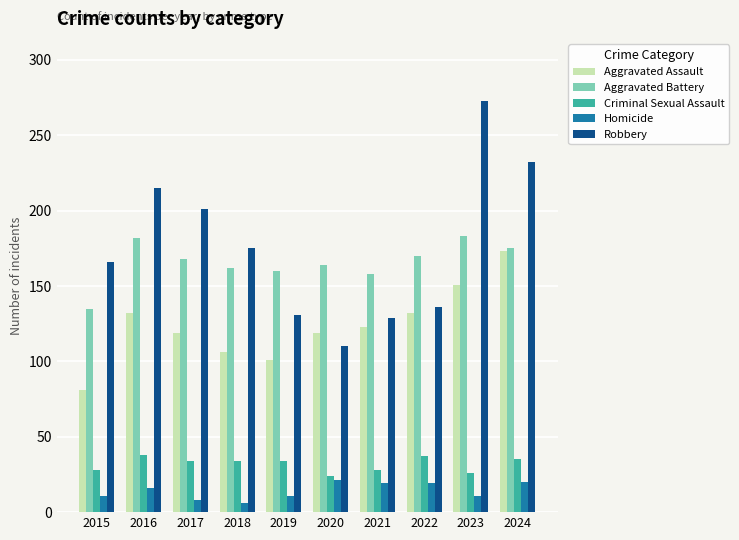

What is the difference between the second highest and minimum values in the Homicide series?

14